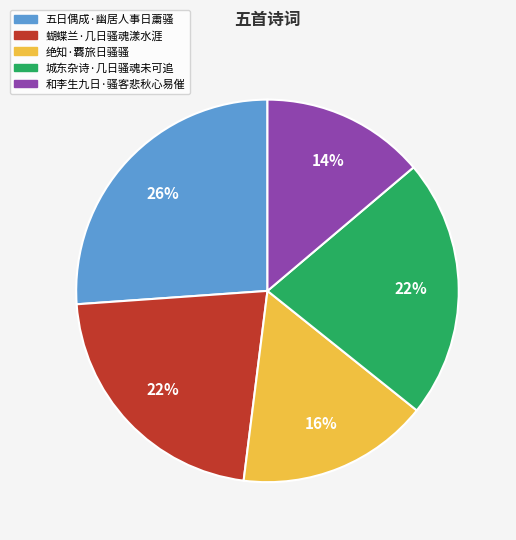

What percentage is the 绝知·覉旅日骚骚 slice, to the nearest percent?

16%